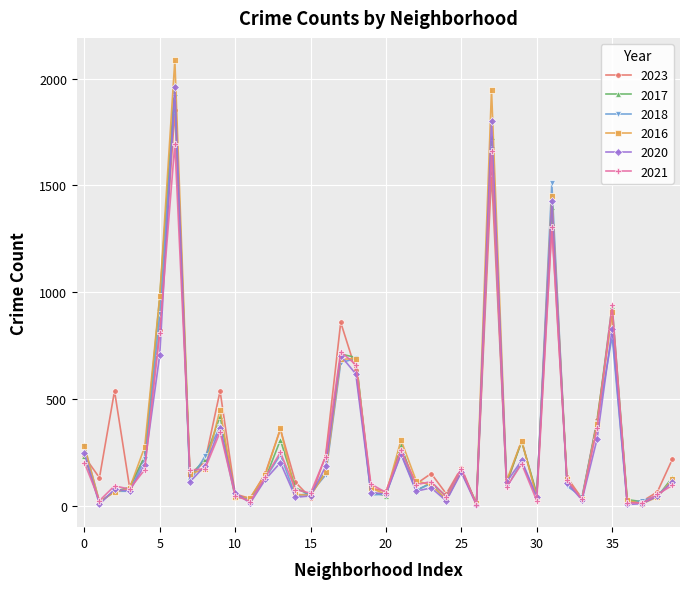

True or false: 2021 has more than 1 interior local peaks.

True